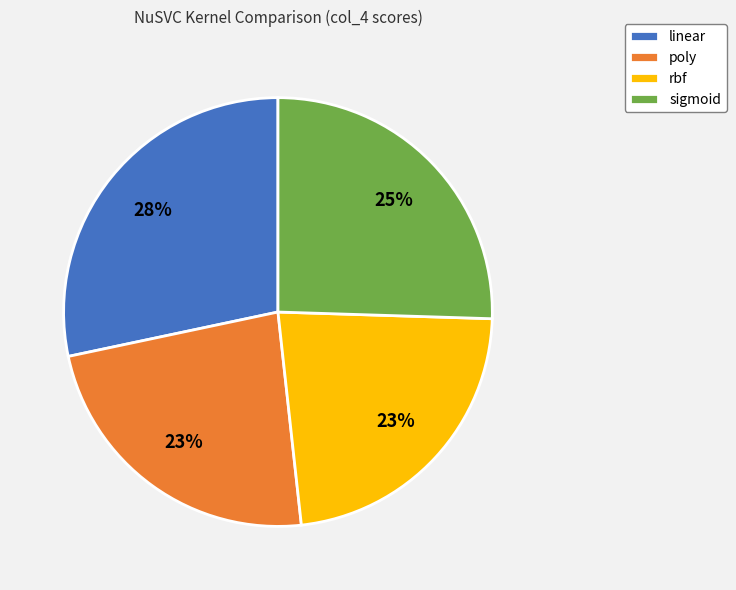

What is the largest slice in the pie chart?

linear